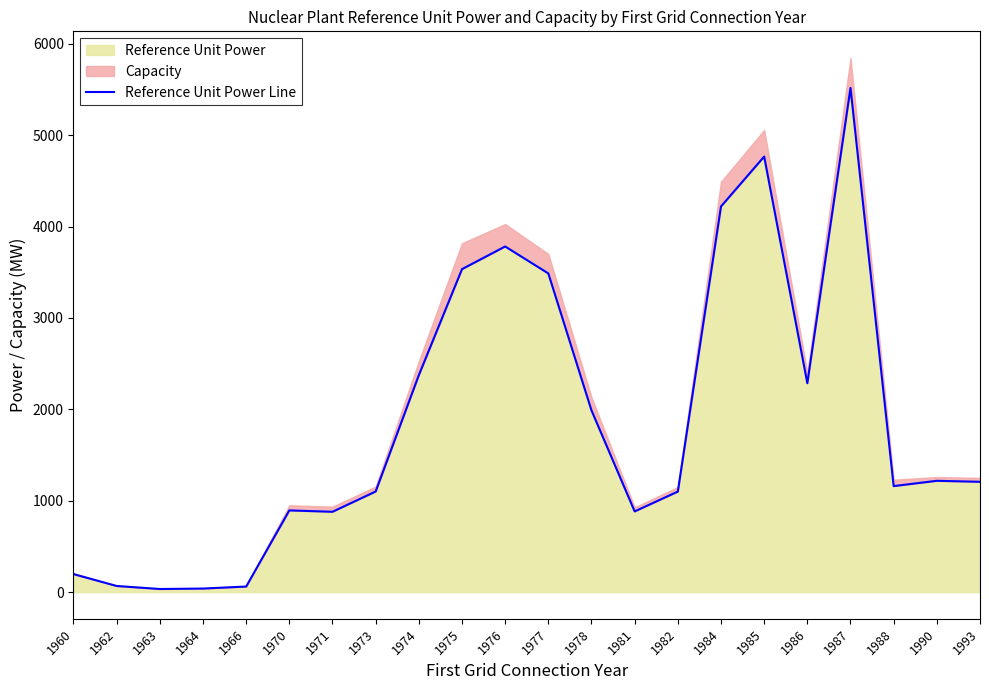

True or false: there are more than 1 points higher than both neighbors.

True